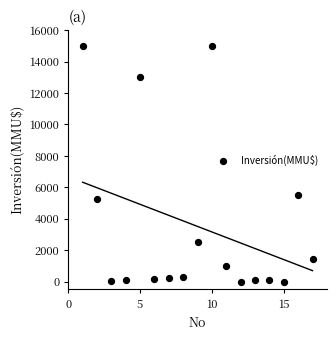

What is the range of Y values (max minus min)?

15000